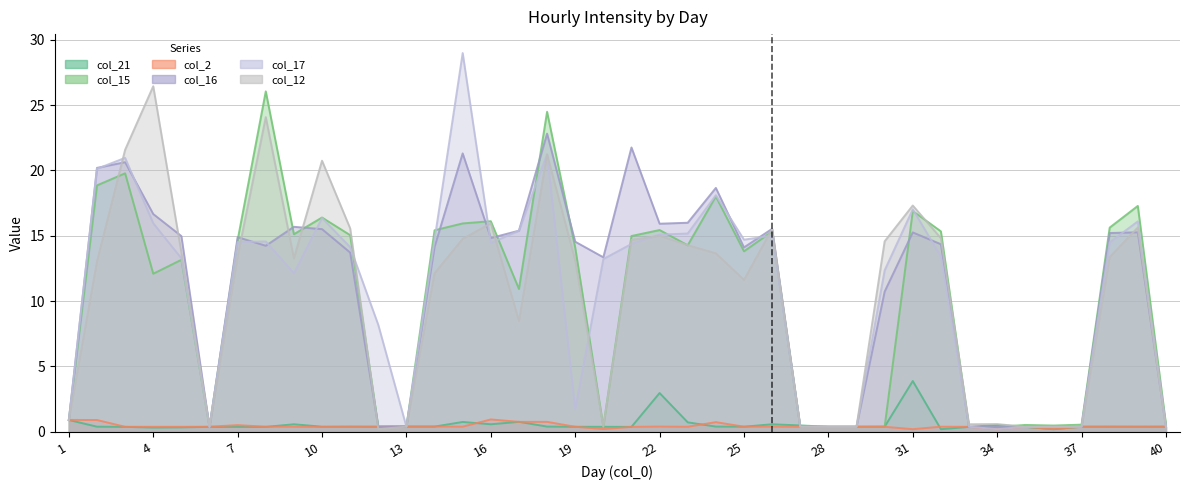

Where does the col_15 series first go above 14?

2